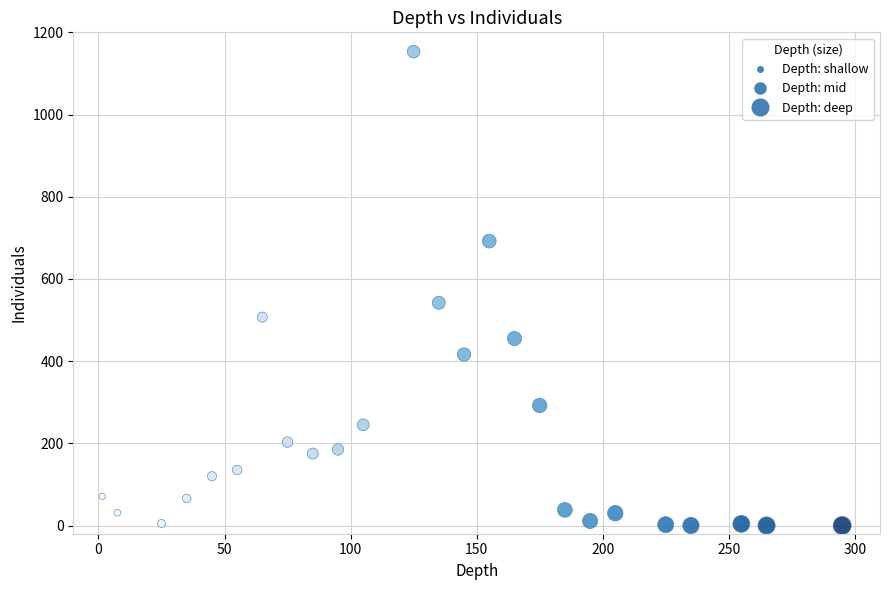

What is the range of Y values (max minus min)?

1153